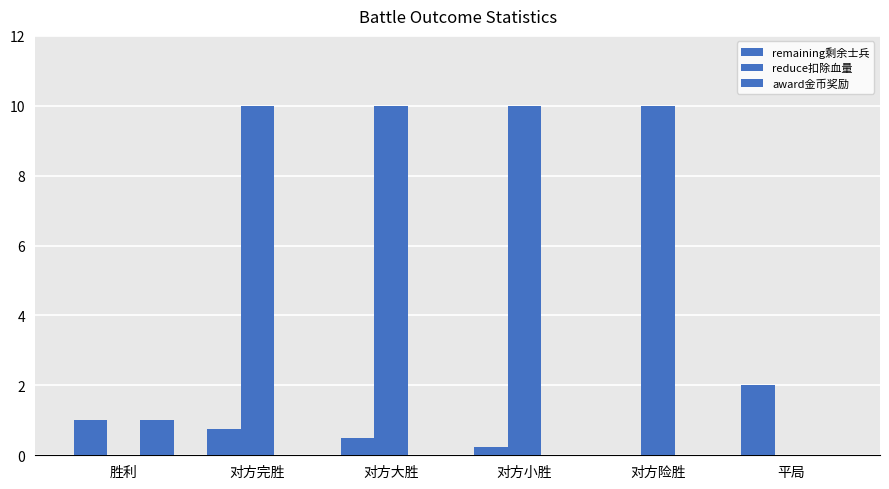

How many groups of bars are there?

6